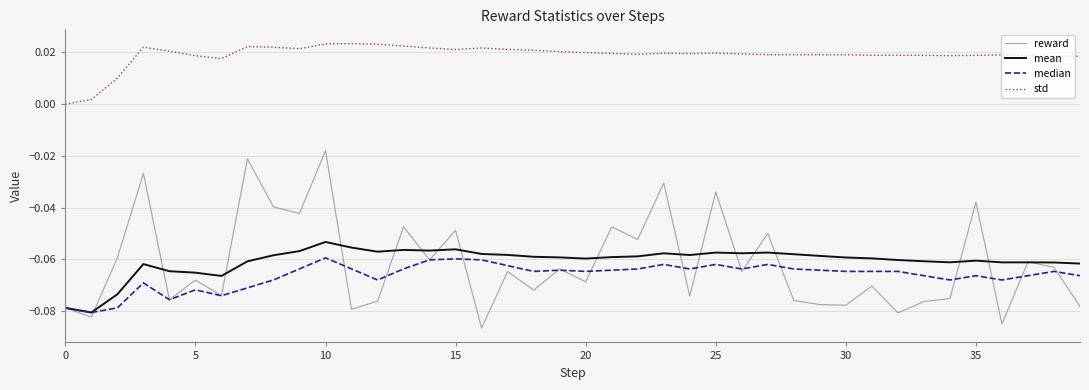

List the series in order of their peak value, lowest first.

median, mean, reward, std